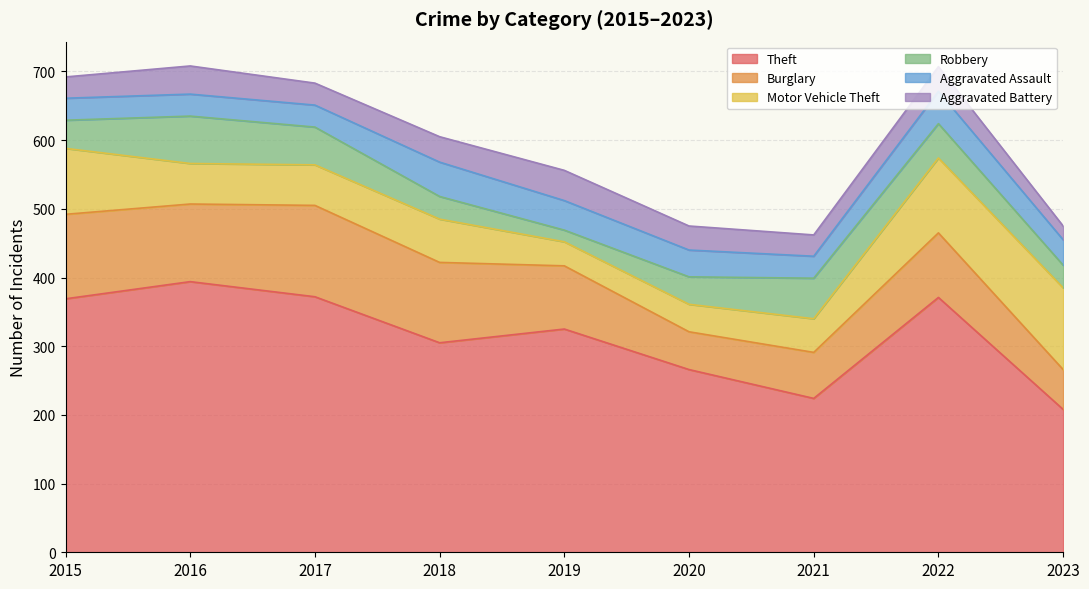

What is the difference between the highest and lowest values at 2016?

362